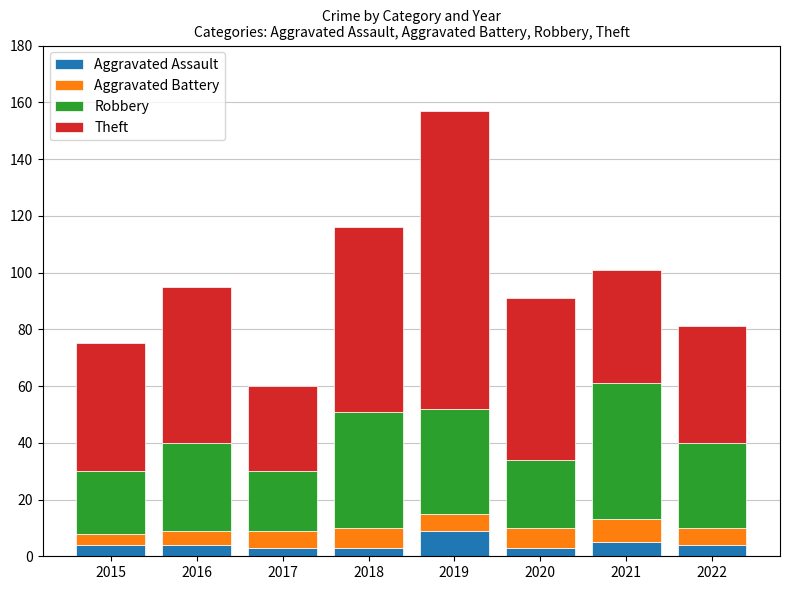

What is the total value across all series at 2016?

95